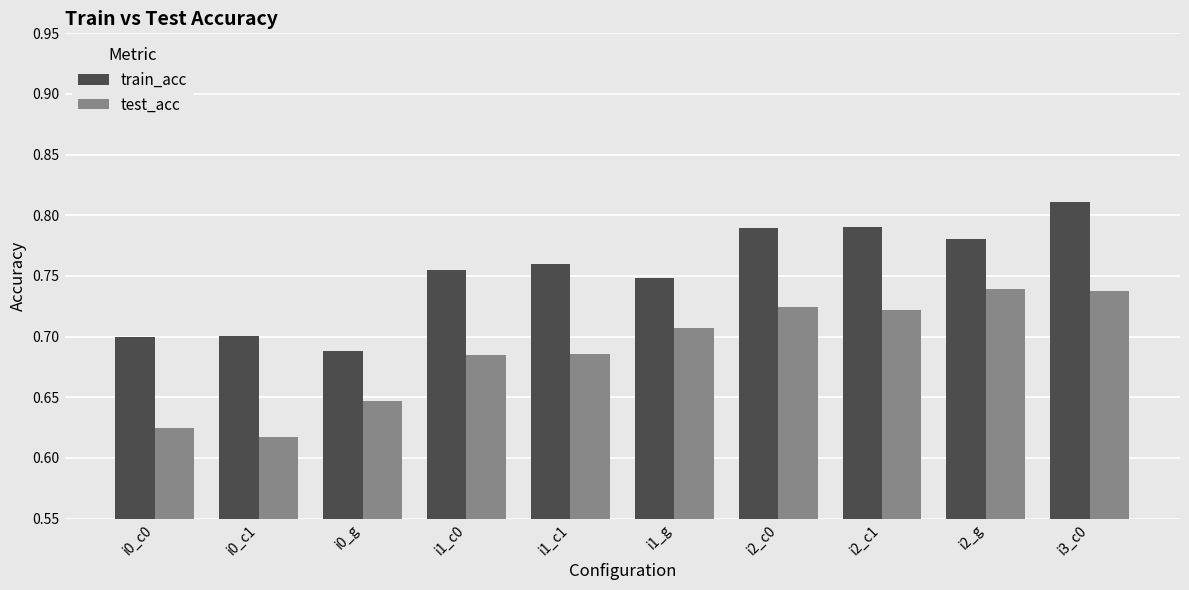

At which label does train_acc reach its peak?

i3_c0